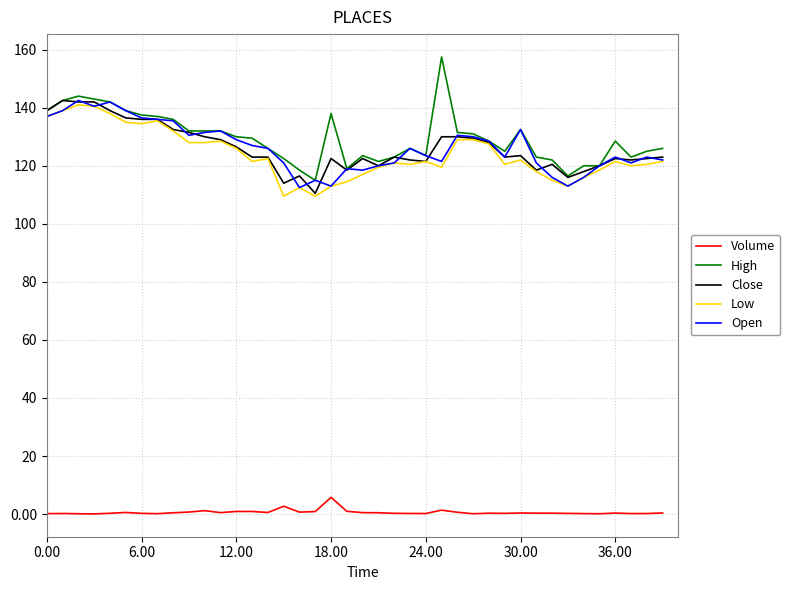

What are all the series names shown in the legend?

Volume, High, Close, Low, Open